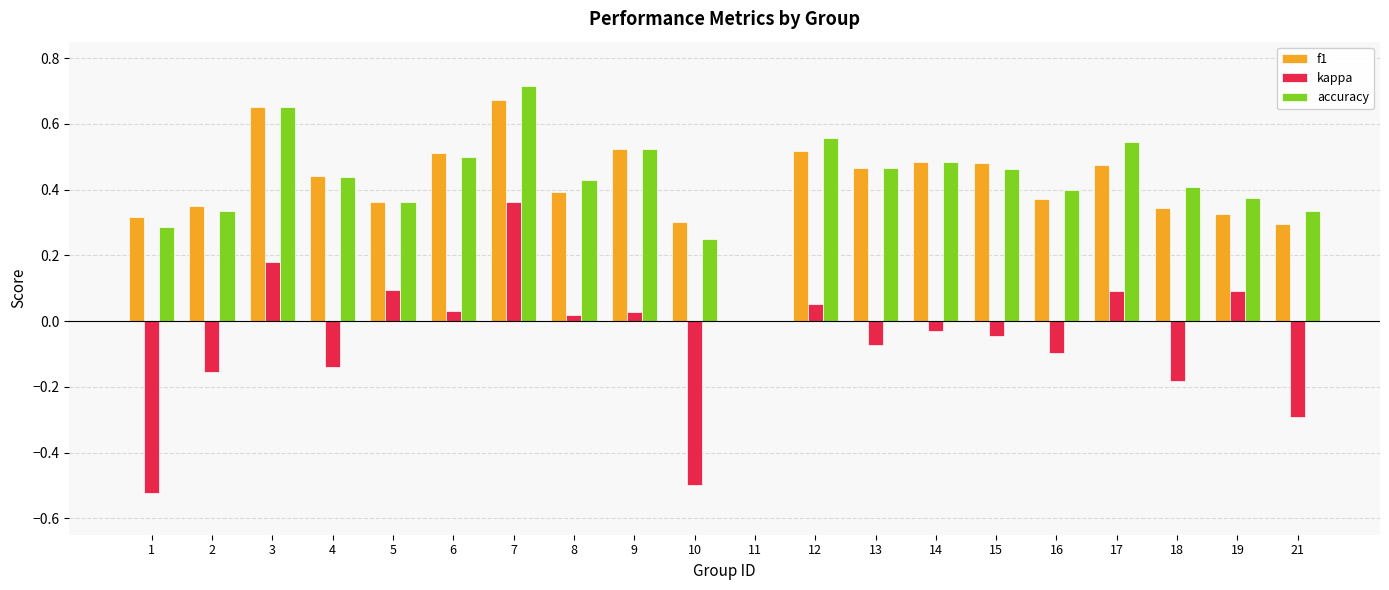

Which label corresponds to the largest value in the chart?

7